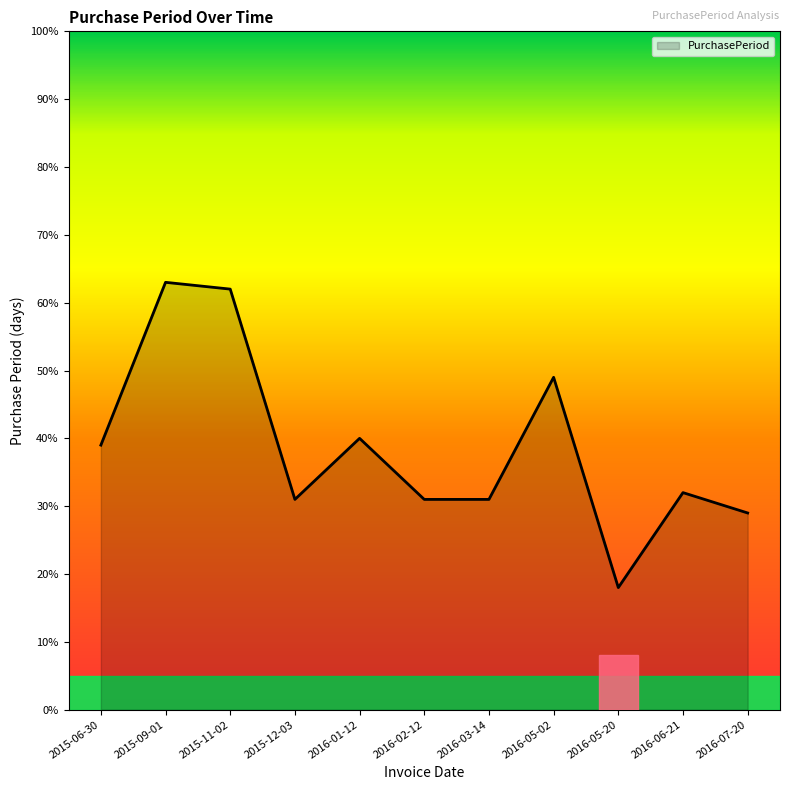

True or false: there are more than 1 points higher than both neighbors.

True